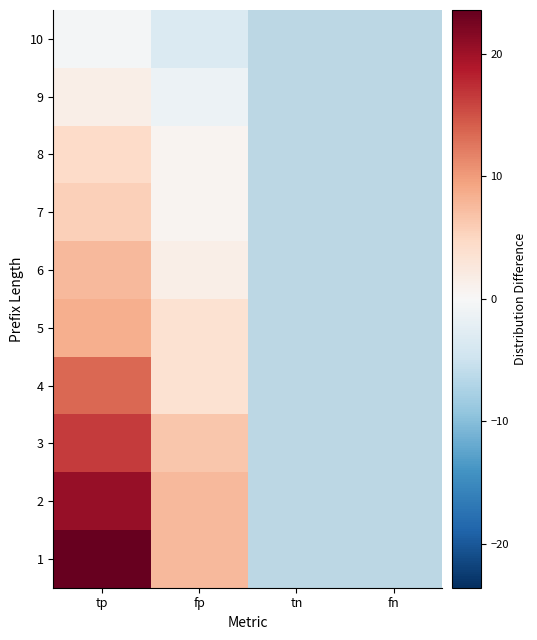

What is the minimum value for 6?

-6.4